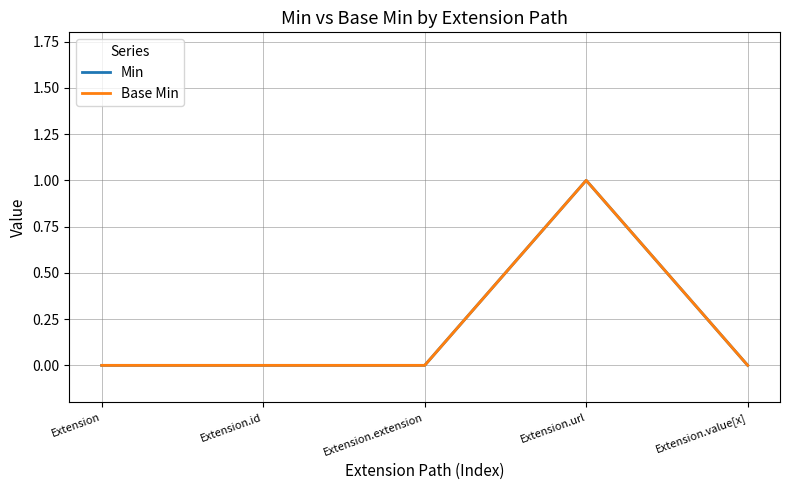

Which category has the highest value across all series?

Extension.url